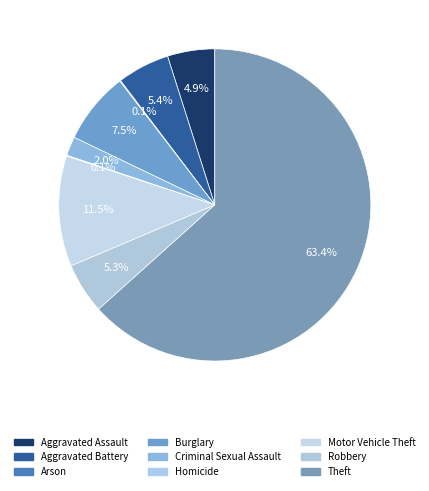

What is the largest slice in the pie chart?

Theft